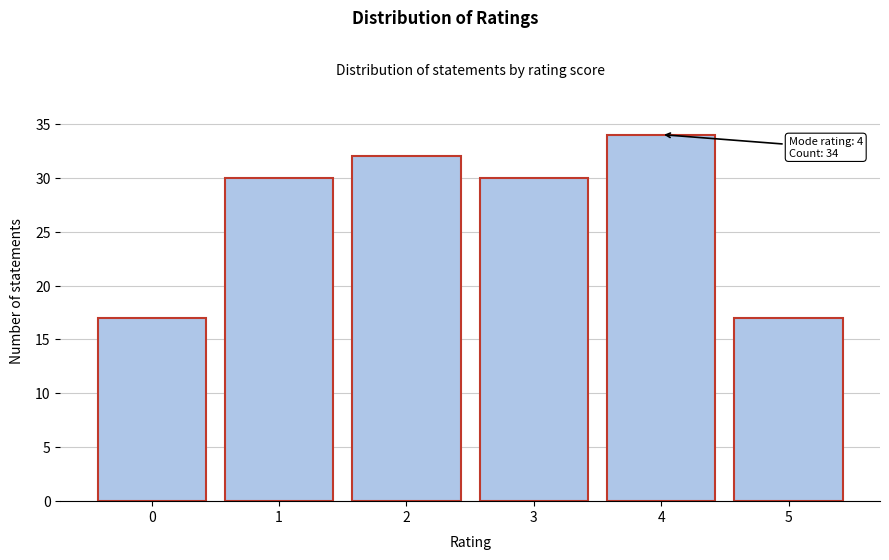

Reading right to left, transcribe all the data shown in this chart.

17	34	30	32	30	17